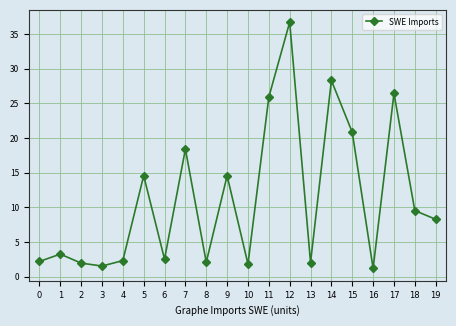

True or false: the data has more than 1 interior local peaks.

True